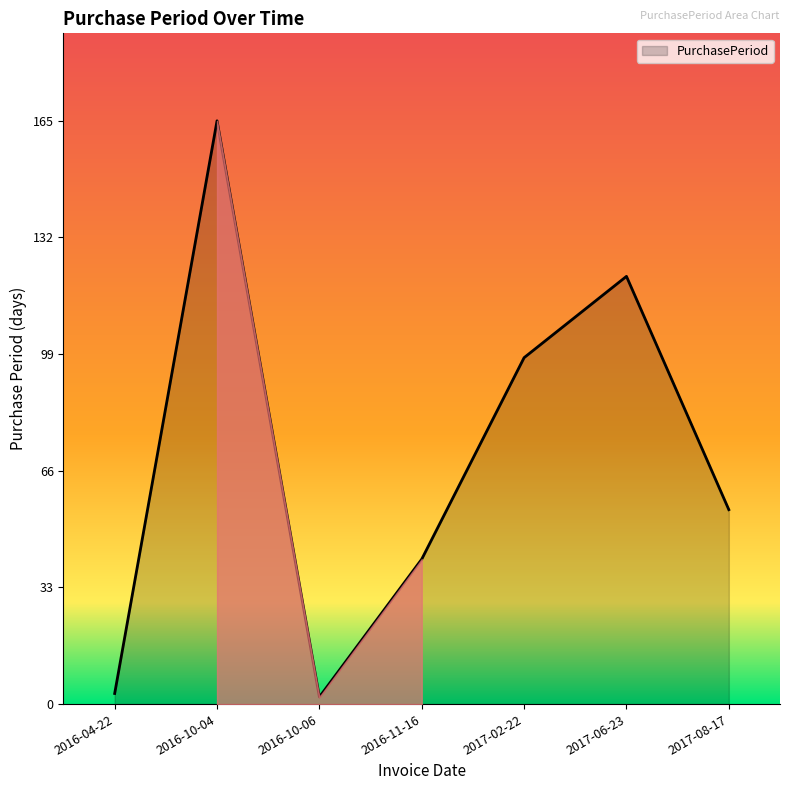

How many interior local valleys (lower than both neighbors) does the data have?

1